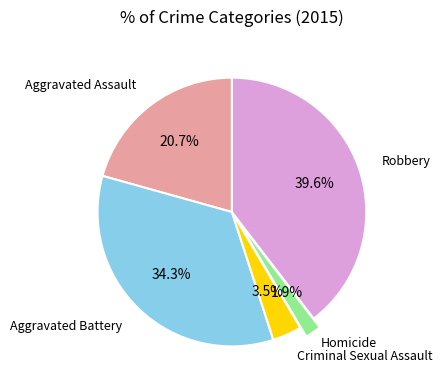

Is there any slice that represents more than half of the pie?

No